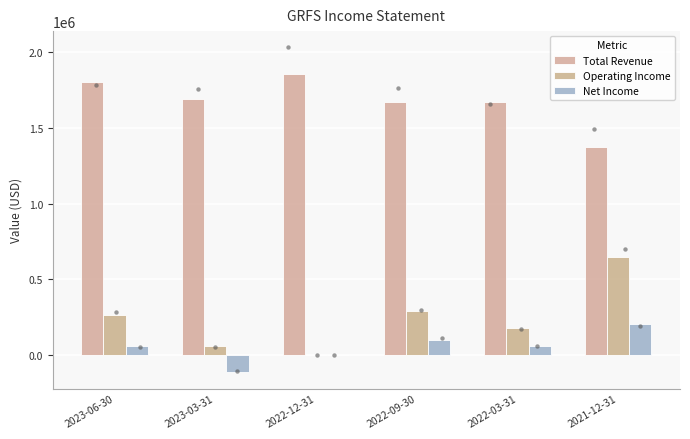

What is the total value across all series at 2022-03-31?

1906100